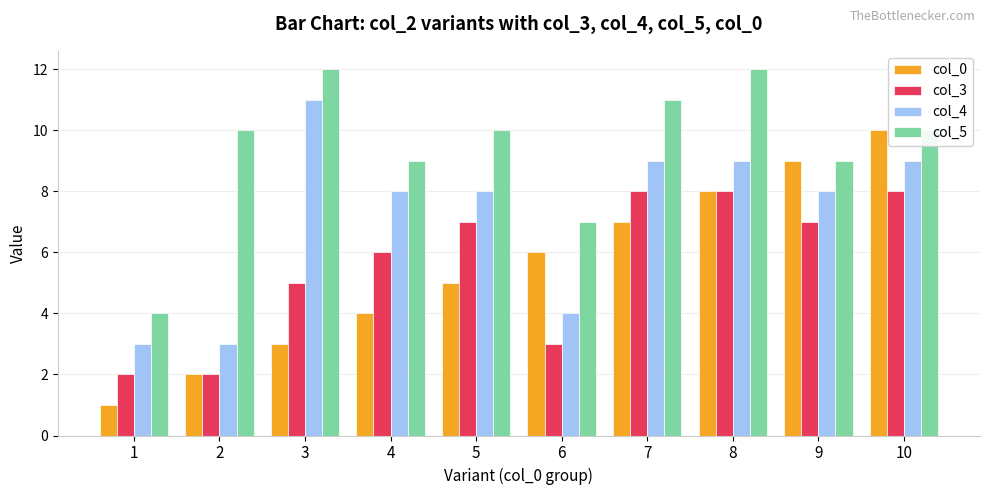

Which series has the largest total across all categories?

col_5